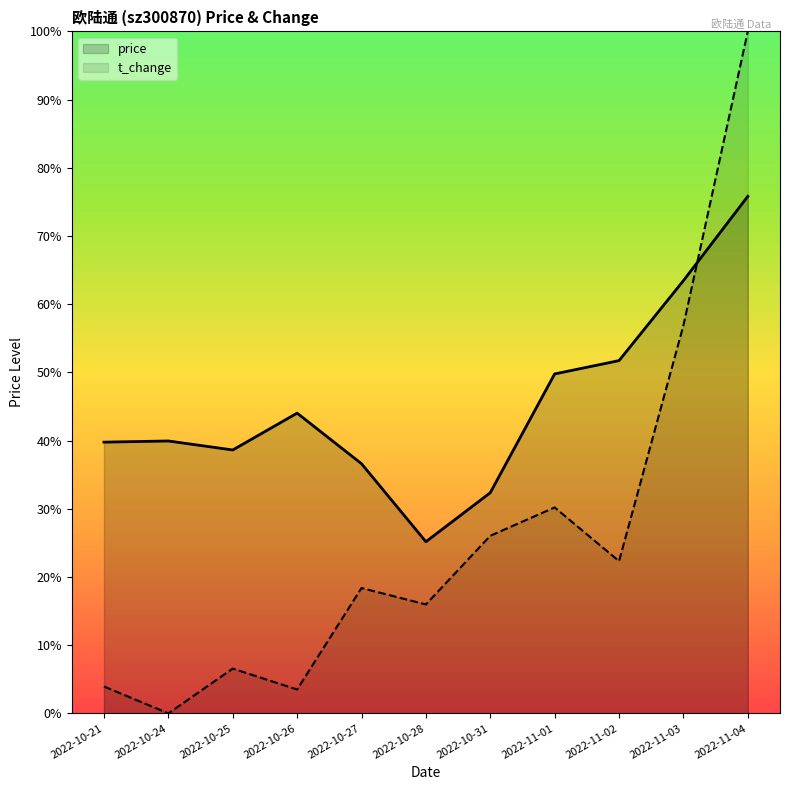

How many data points in t_change are less than 42?

4